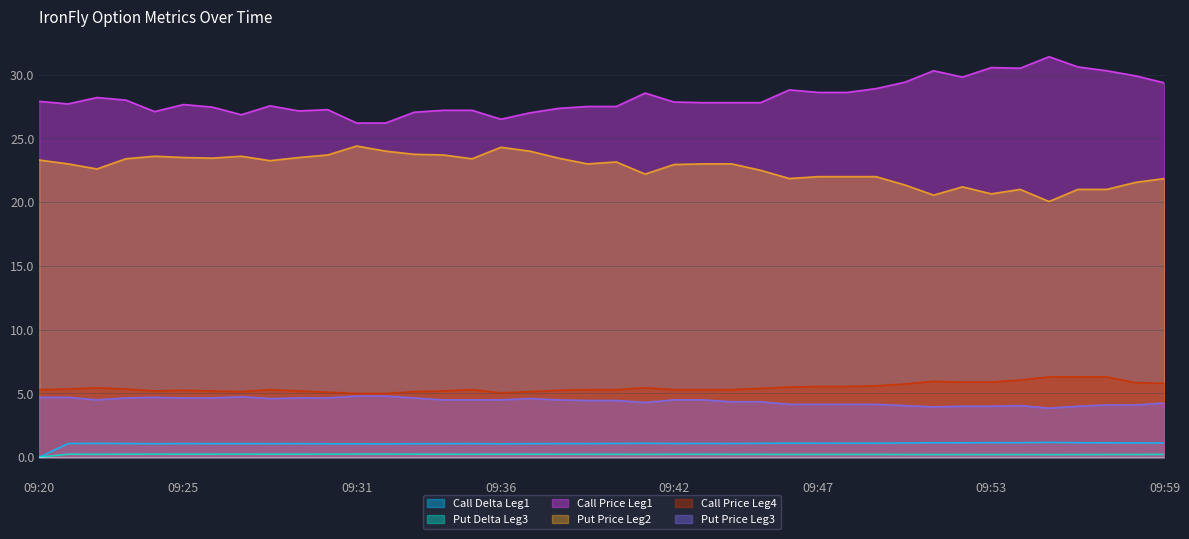

At how many categories does at least one series exceed 9?

40